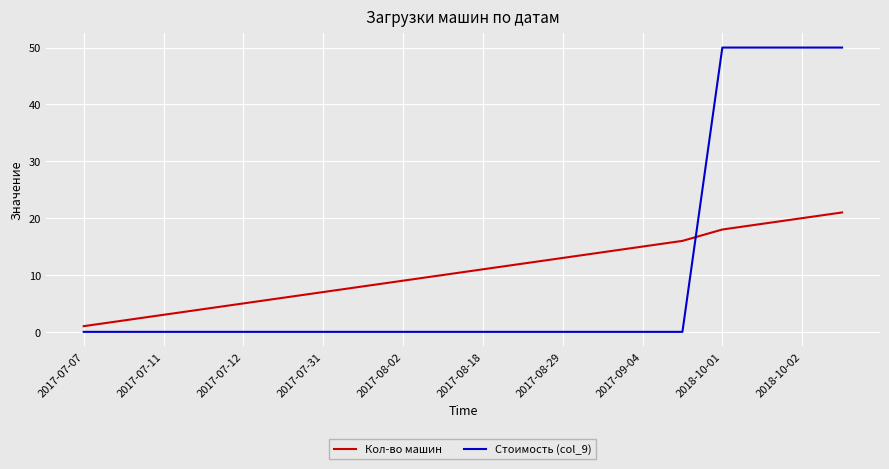

What is the minimum value for Кол-во машин?

1